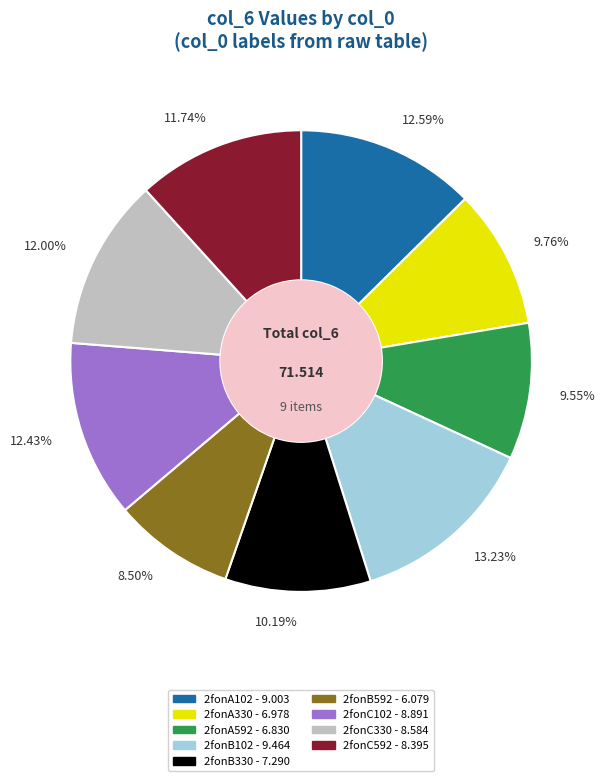

How many segments does this pie chart have?

9